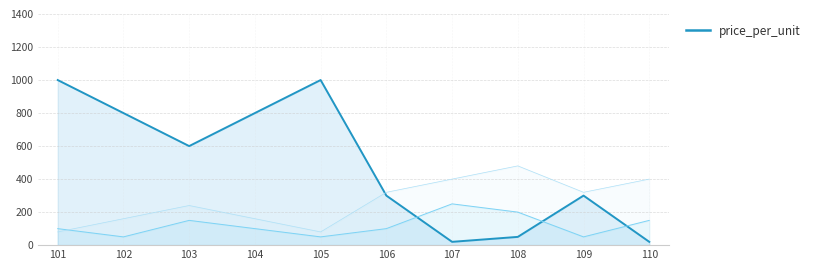

Count the number of categories in the chart.

10